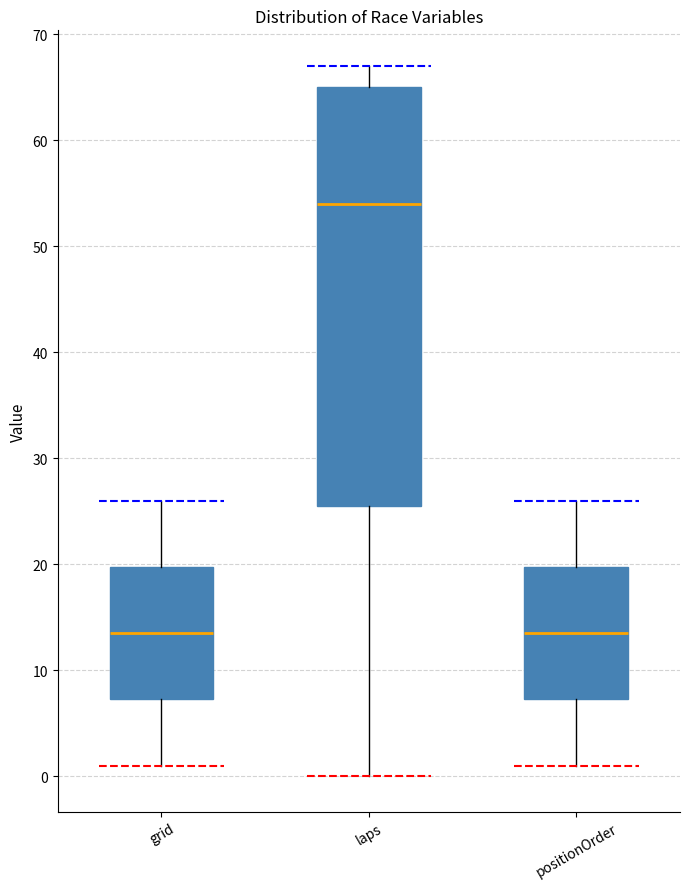

Reading left to right, transcribe this box plot: for each box, give where its median line is, the range the box spans, and where its two whiskers end, as read against the y-axis. The values are not printed on the chart, so give them approximately, as read against the axis.

grid: median 14, box 7 to 20, whiskers 1 to 26
laps: median 54, box 26 to 65, whiskers 0 to 67
positionOrder: median 14, box 7 to 20, whiskers 1 to 26